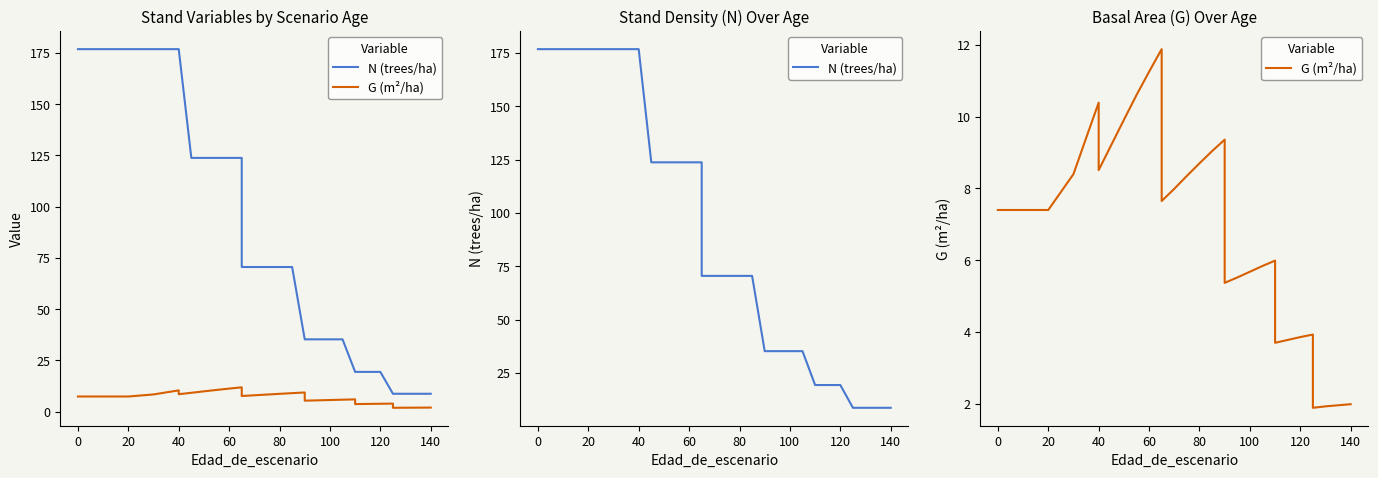

What is the approximate value of G (m²/ha) at 0?

7.4